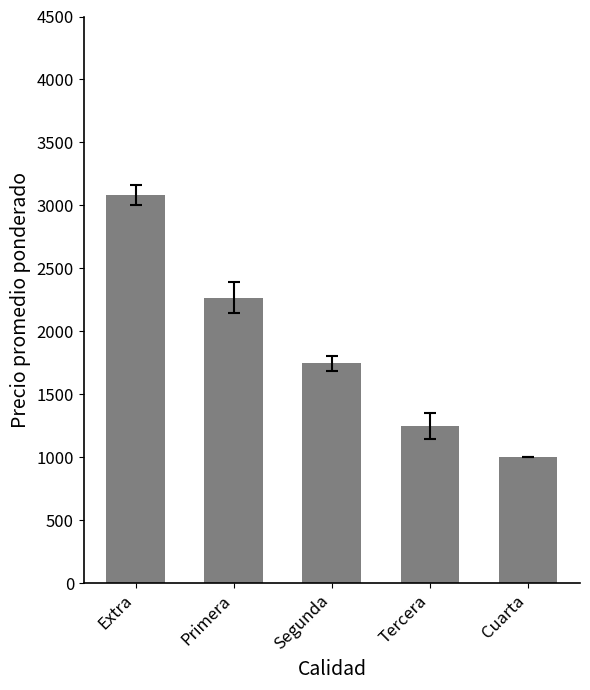

Reading right to left, what are all the values shown in this chart?

Cuarta=1000.0	Tercera=1250.0	Segunda=1744.7	Primera=2266.8	Extra=3080.5